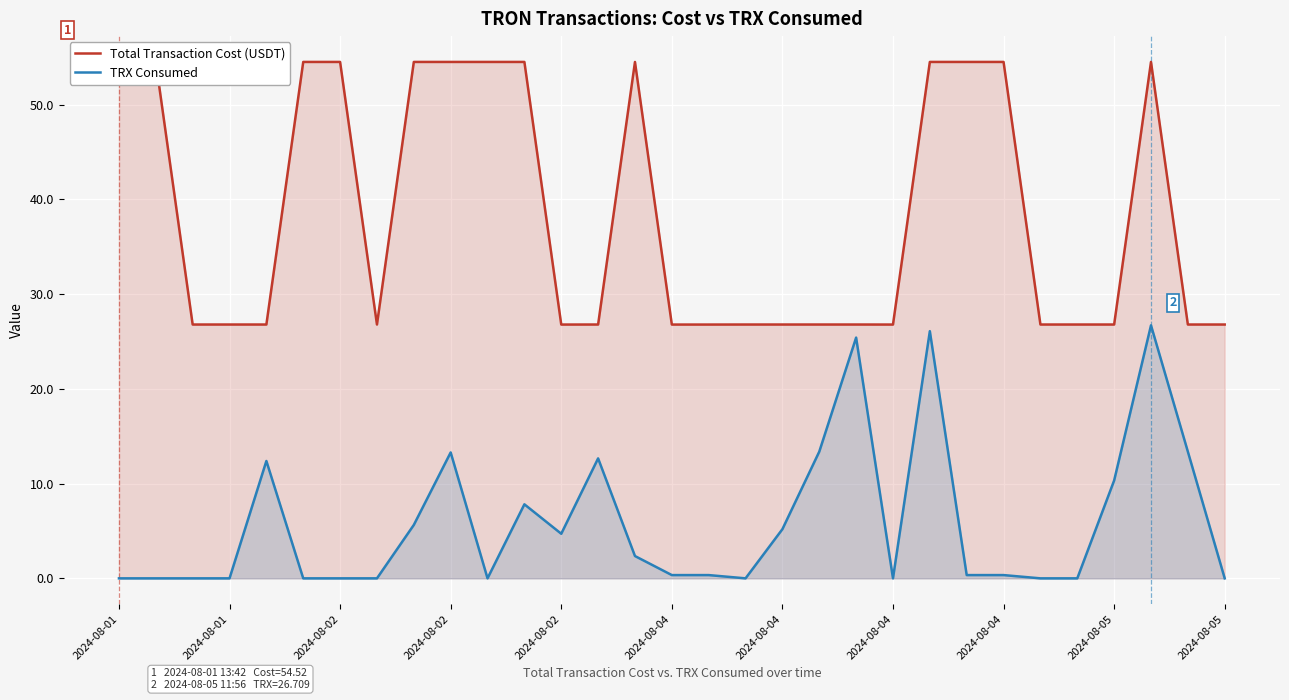

What is the average value of the Total Transaction Cost (USDT) series?

38.4